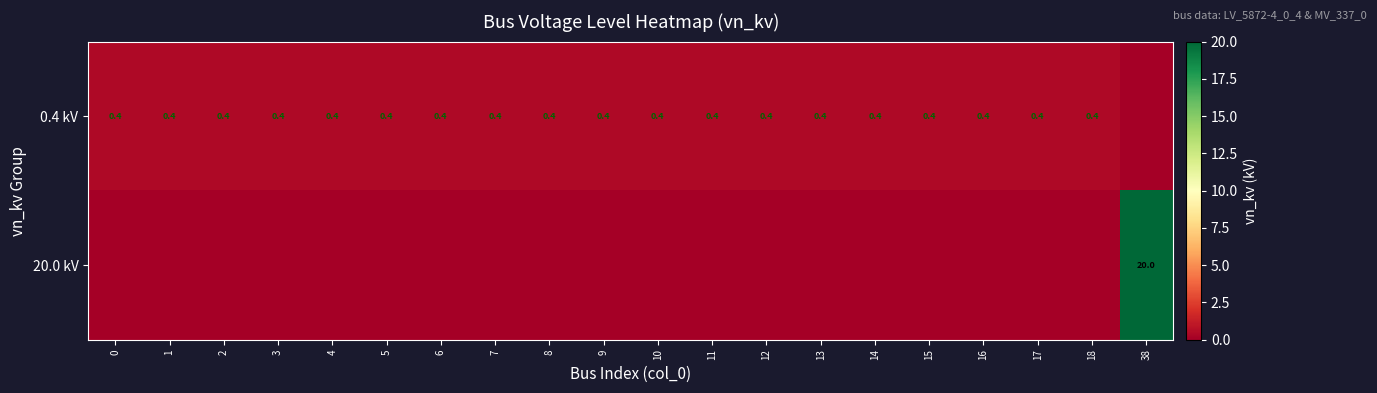

Is it true that 0.4 kV equals 0.4 at 17?

True